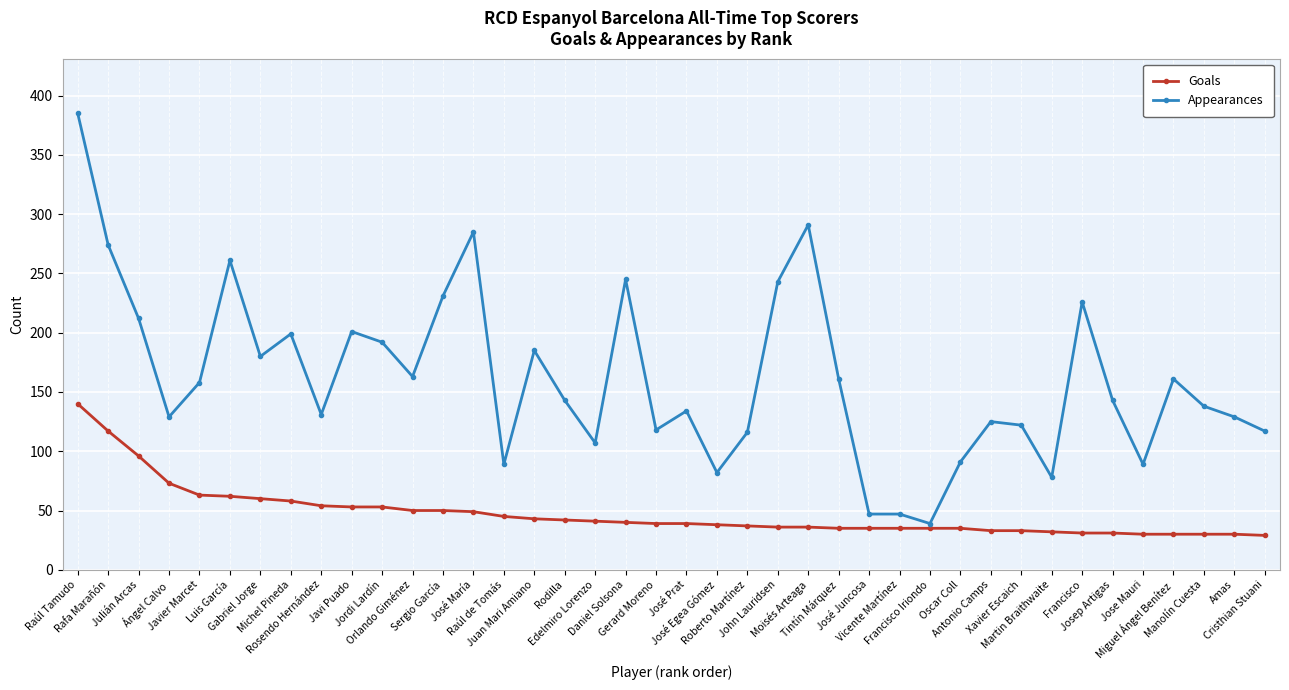

Rank the series by their average value, from lowest to highest.

Goals, Appearances